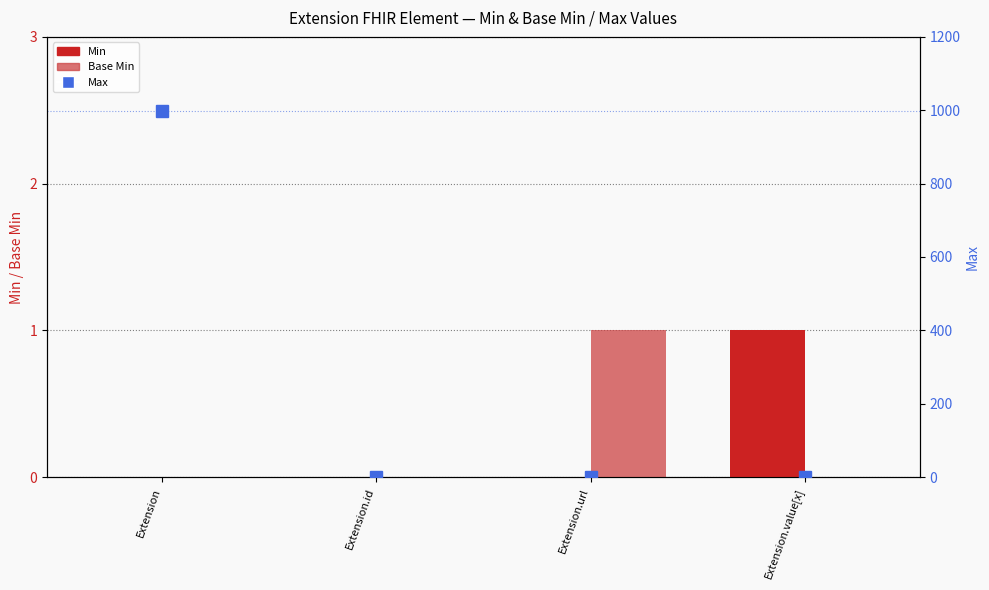

Reading right to left, list all the values displayed in this chart.

Min: Extension.value[x]=1	Extension.url=0	Extension.id=0	Extension=0
Base Min: Extension.value[x]=0	Extension.url=1	Extension.id=0	Extension=0
Max: Extension.value[x]=1	Extension.url=1	Extension.id=1	Extension=999